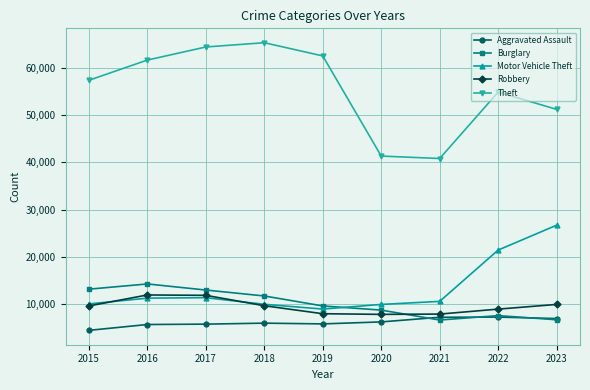

What is the minimum value for Motor Vehicle Theft?

8976